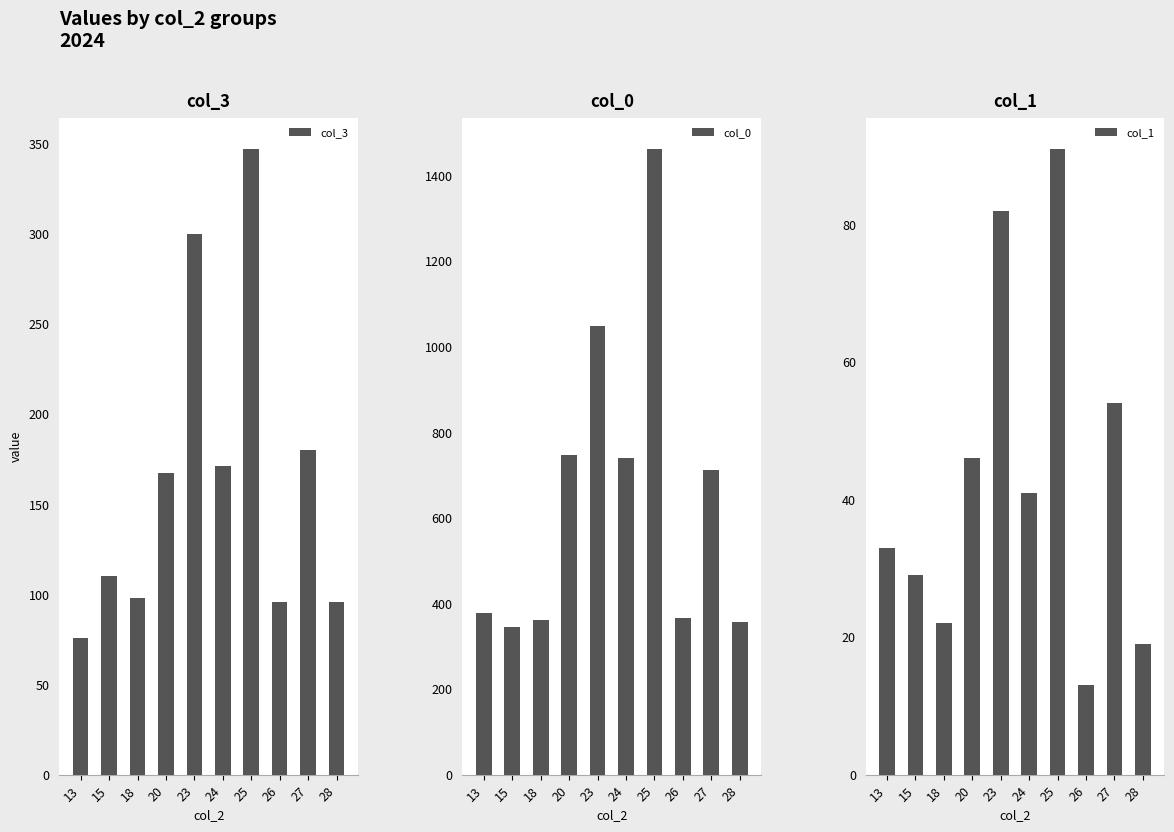

Count the number of categories in the chart.

10